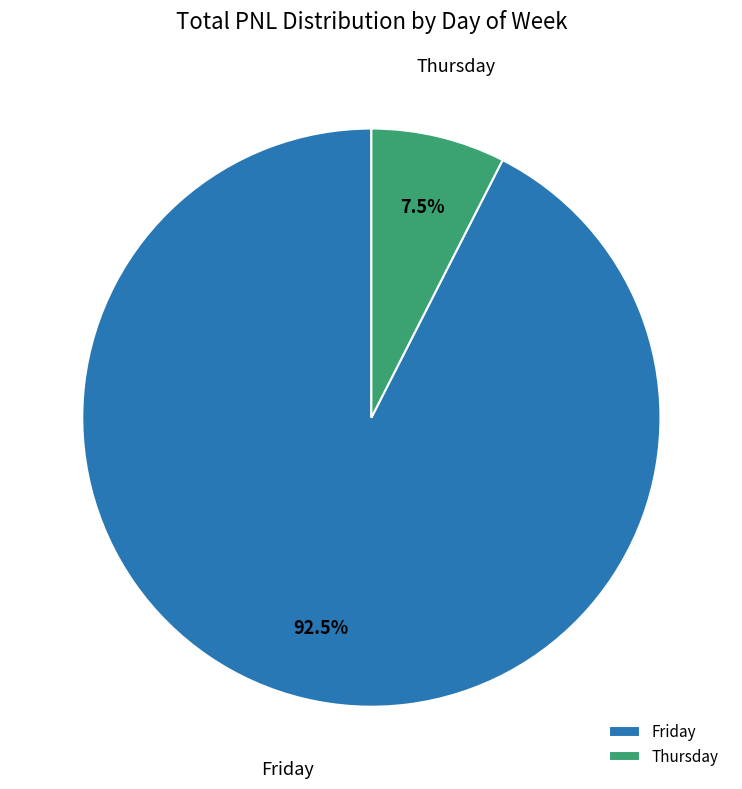

What is the largest slice in the pie chart?

Friday